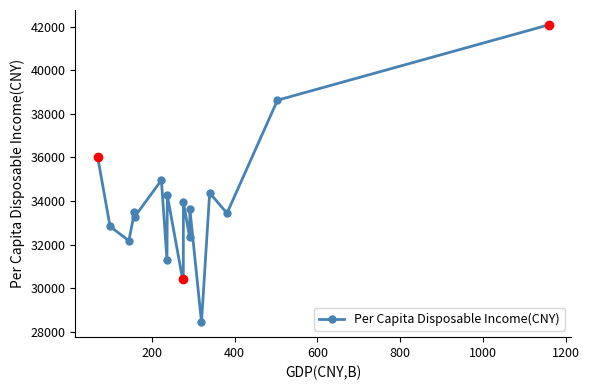

What is the difference between the maximum and minimum values?

13650.0